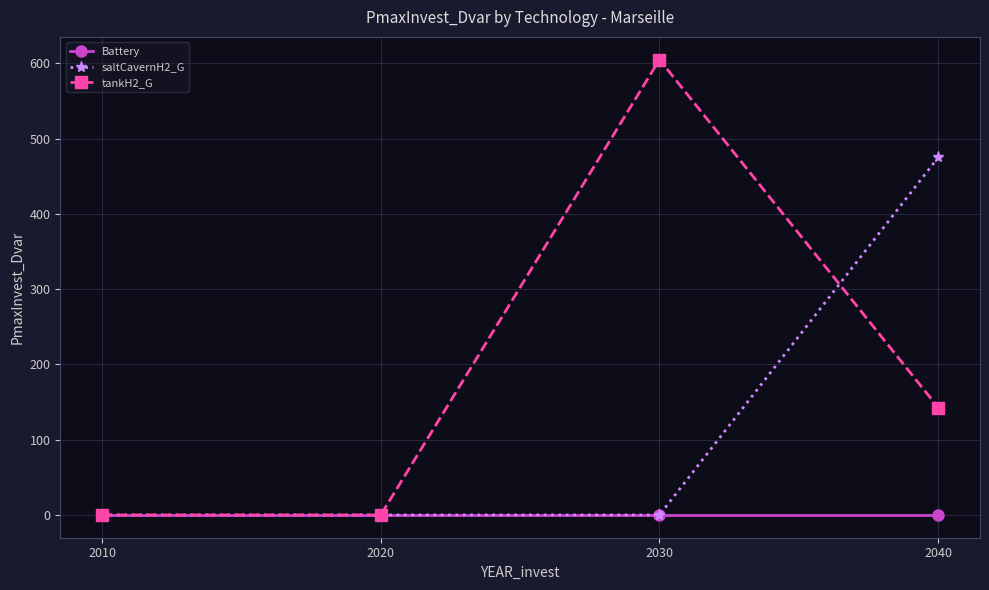

How many categories are shown in the chart?

4